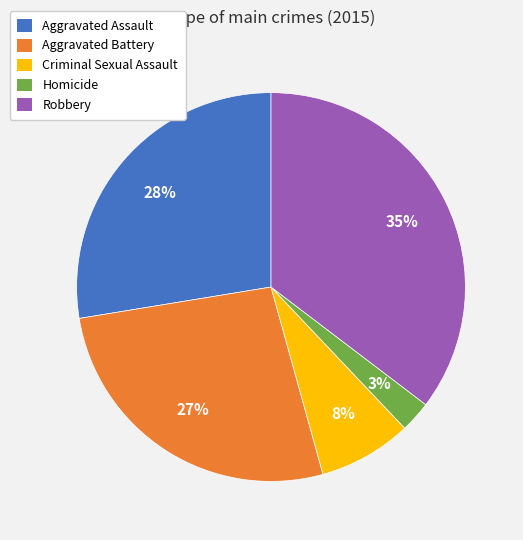

Is there a majority slice in this chart?

No